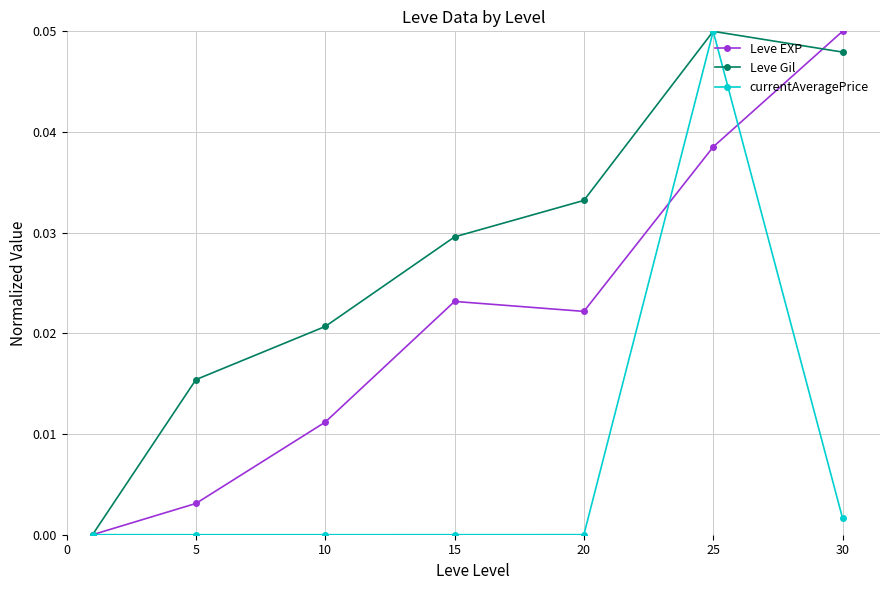

List the series in order of their overall mean, lowest first.

currentAveragePrice, Leve EXP, Leve Gil